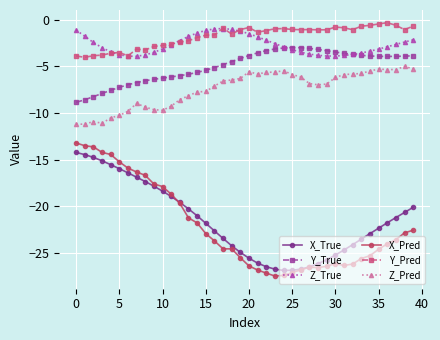

What is the difference between the maximum and minimum values in the Y_True series?

5.9